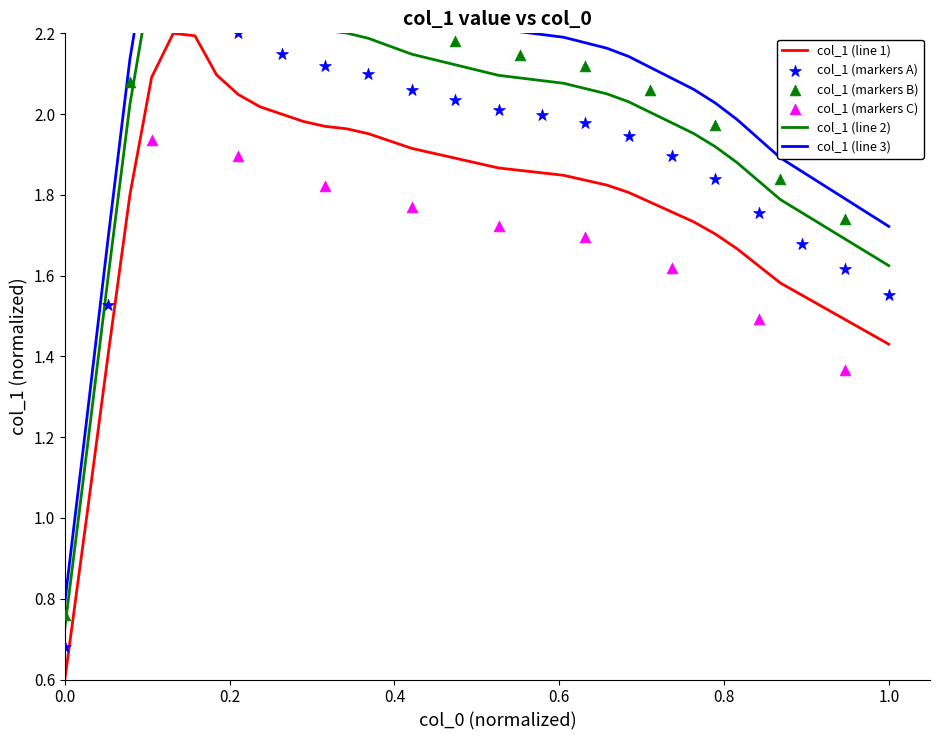

What is the lowest value of the col_1 (line 1) series?

0.6